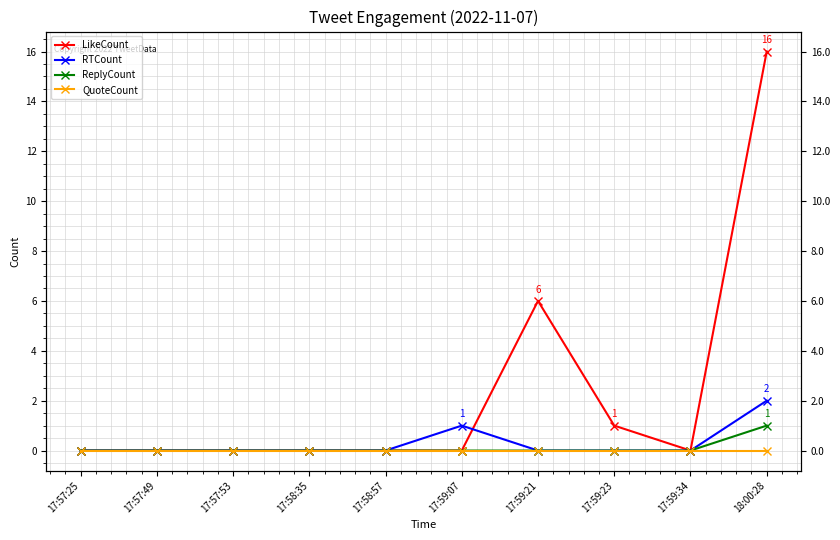

At which label is ReplyCount closest to 0?

17:57:25